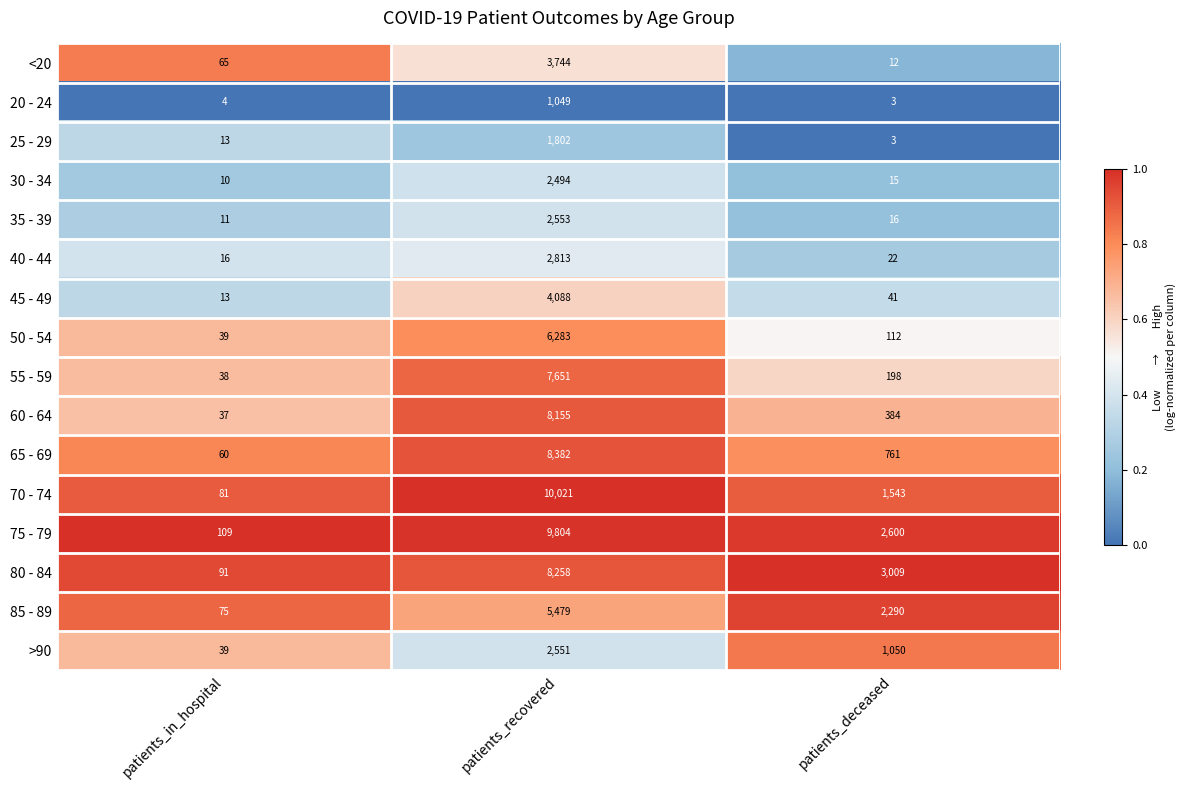

Is it true that 55 - 59 equals 7651 at patients_recovered?

True